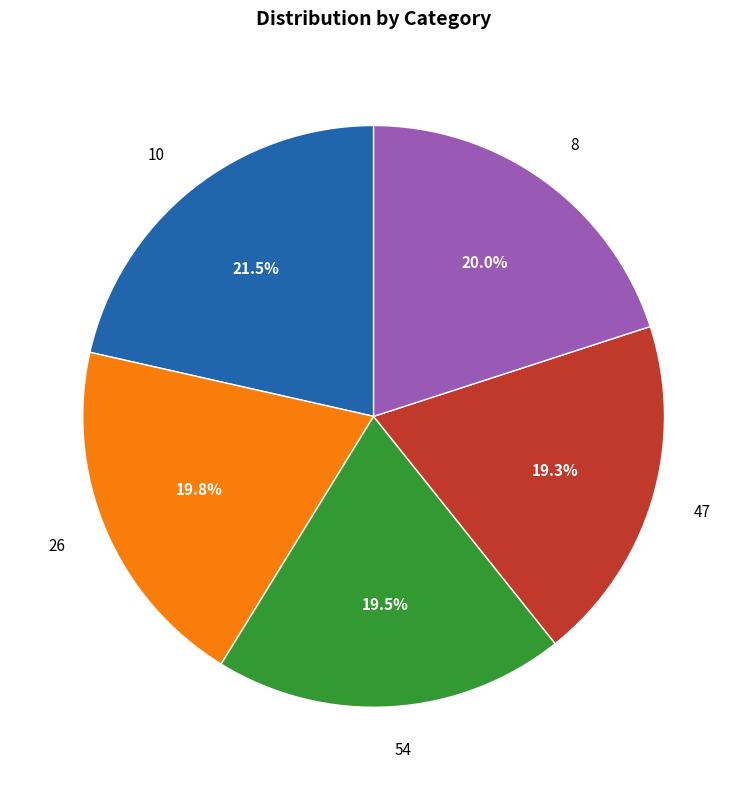

Is there a majority slice in this chart?

No